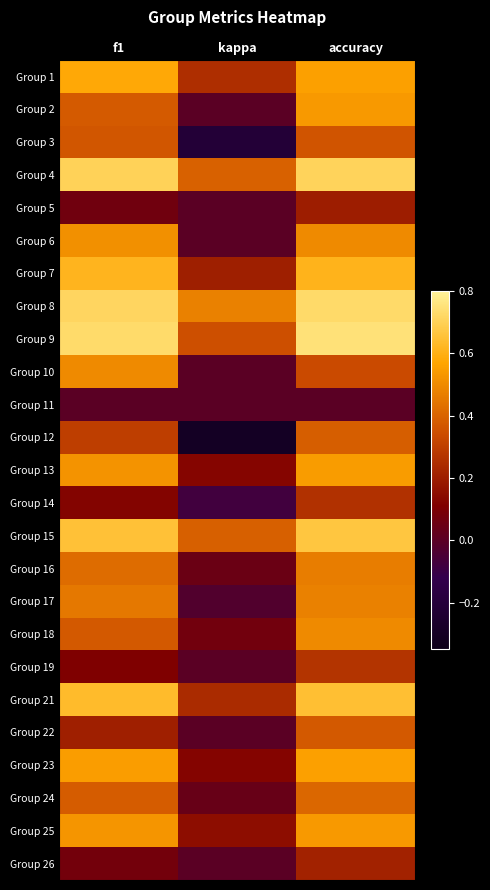

What is the difference between the highest and lowest values at accuracy?

0.8